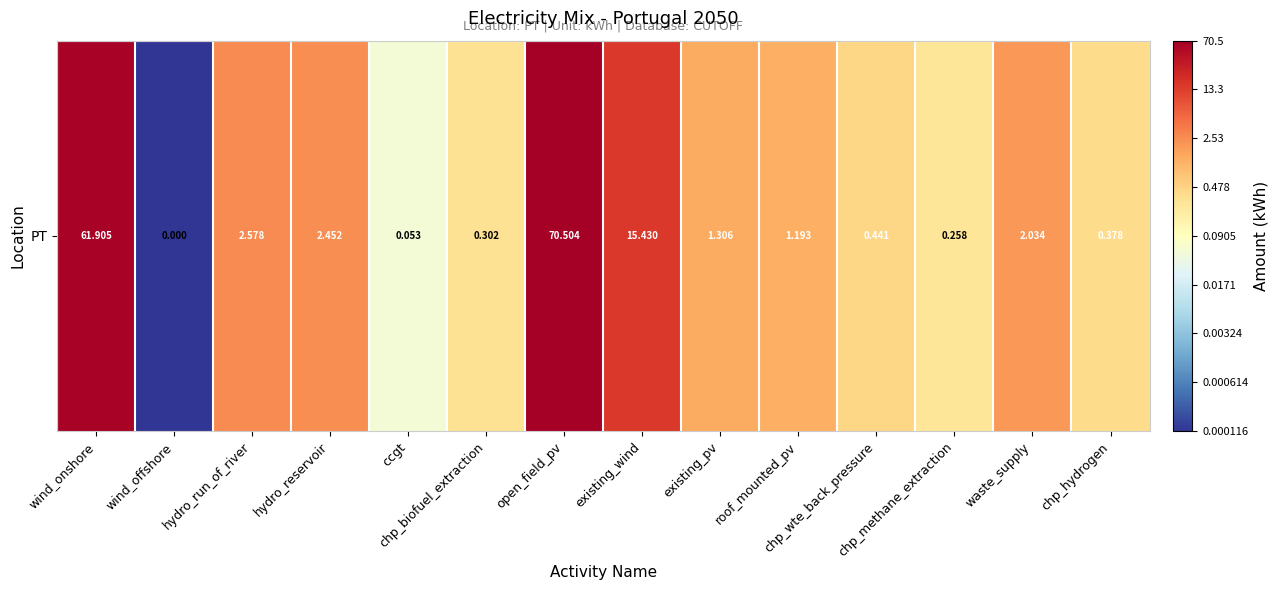

What value does the data have at hydro_reservoir?

0.4